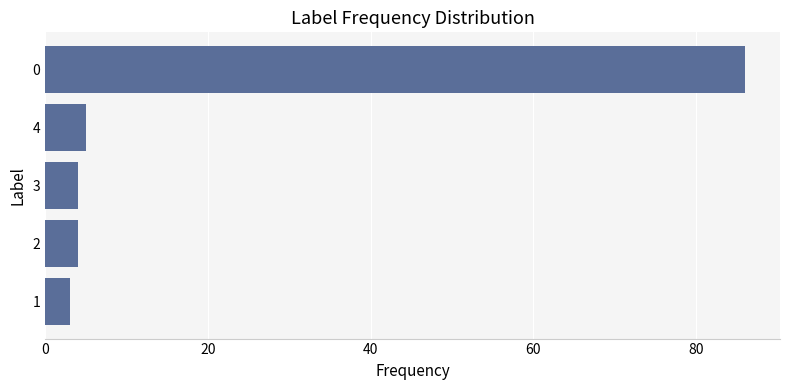

What is the average value?

20